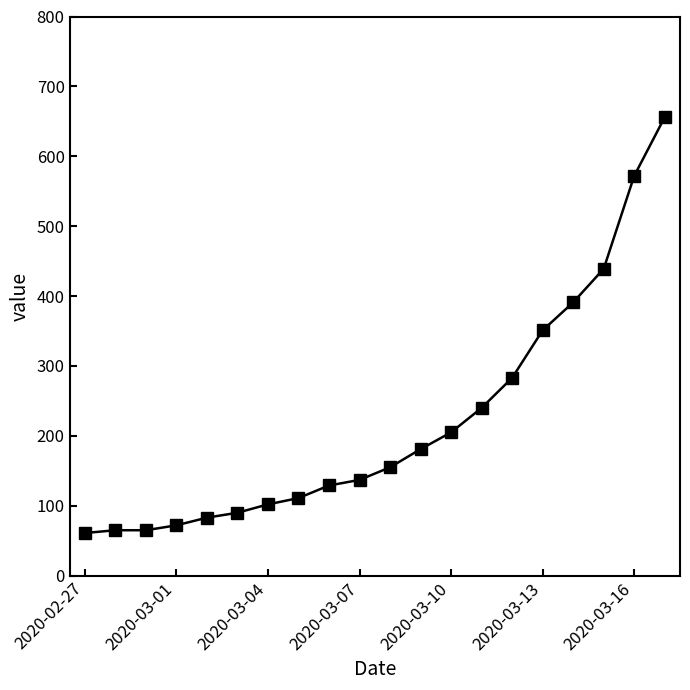

Reading left to right, what are all the values shown in this chart?

61	65	65	72	83	90	102	111	129	137	155	181	205	240	283	351	391	439	572	656